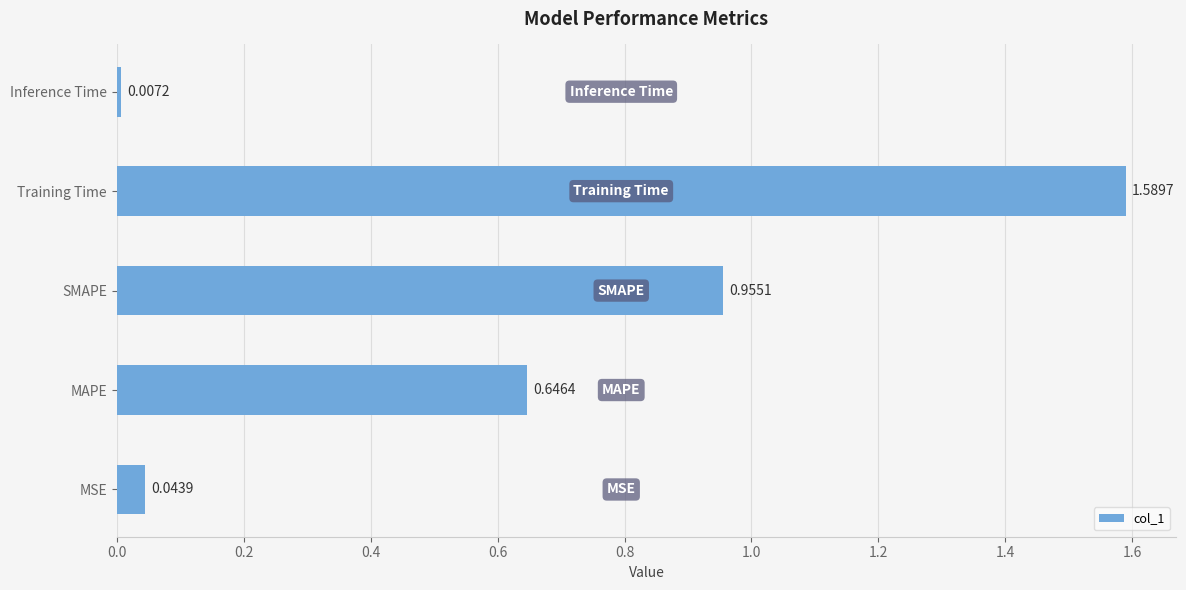

At which label is the value closest to 0?

Inference Time